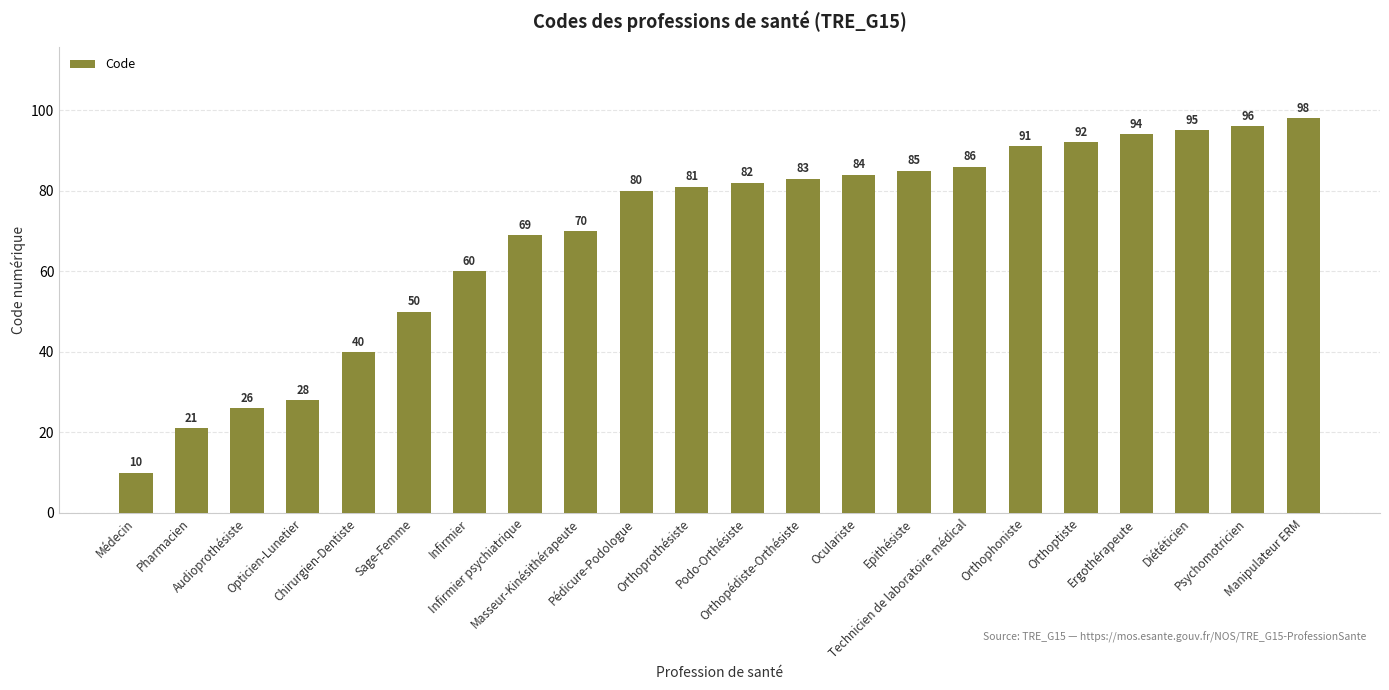

Reading right to left, transcribe all the data shown in this chart.

98	96	95	94	92	91	86	85	84	83	82	81	80	70	69	60	50	40	28	26	21	10